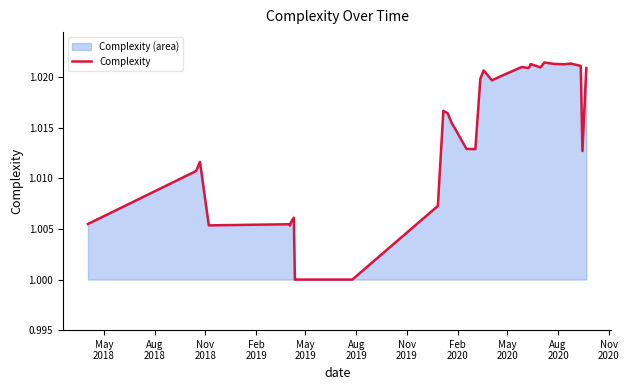

Where is the first local maximum?

Nov
2018